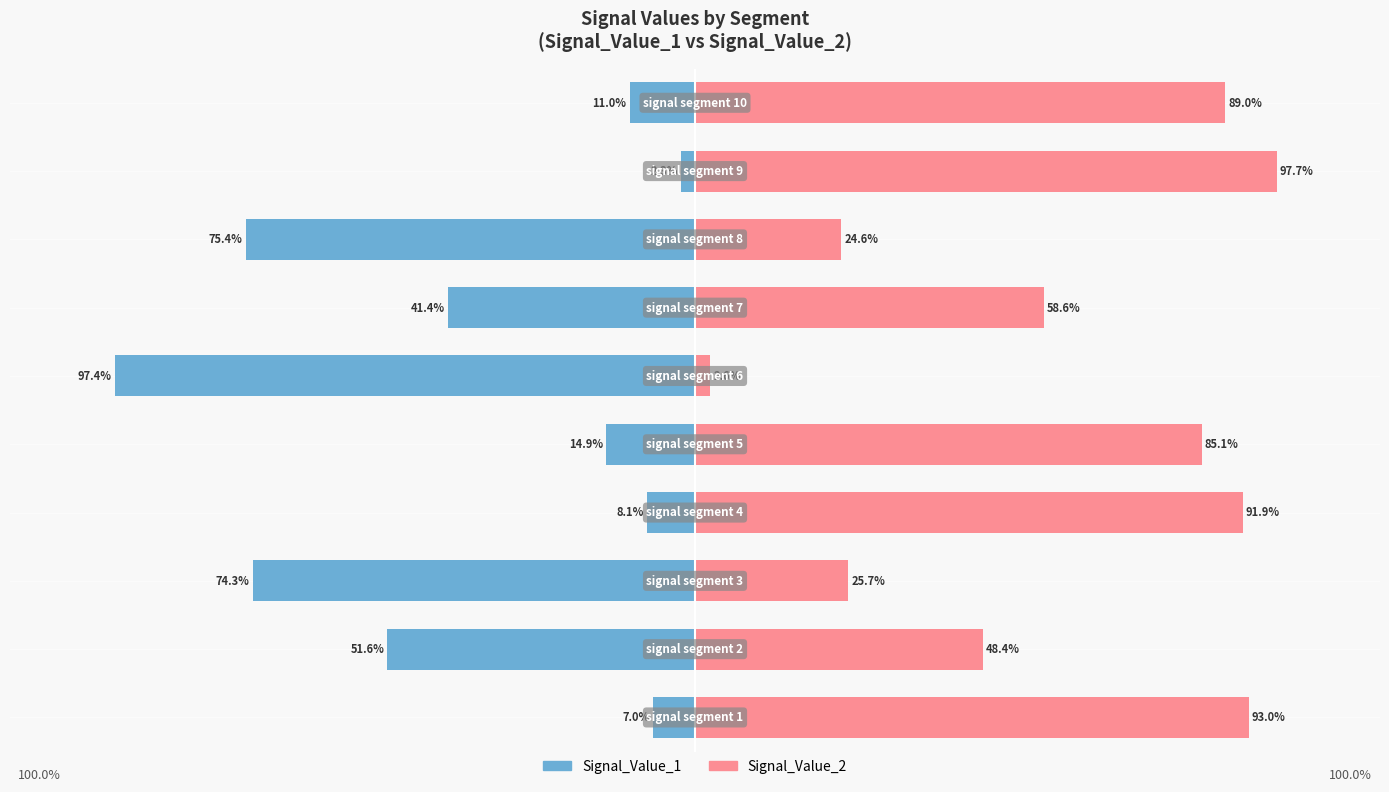

At which category is the sum across all series the highest?

8